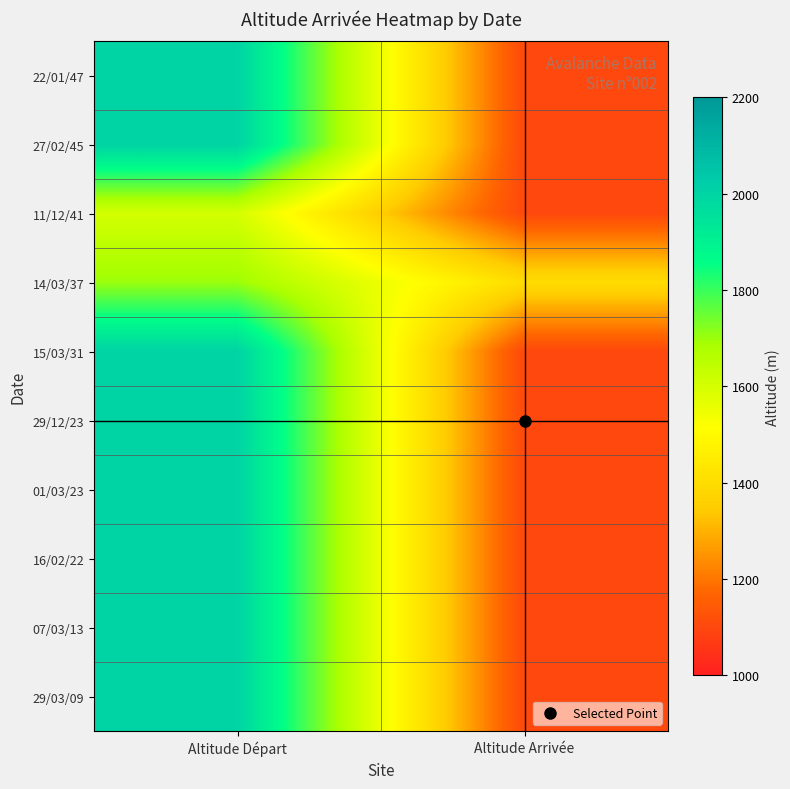

Reading left to right, extract all data points from this chart.

22/01/47: Altitude Départ=2000	Altitude Arrivée=1100
27/02/45: Altitude Départ=2000	Altitude Arrivée=1100
11/12/41: Altitude Départ=1600	Altitude Arrivée=1100
14/03/37: Altitude Départ=1700	Altitude Arrivée=1400
15/03/31: Altitude Départ=2000	Altitude Arrivée=1100
29/12/23: Altitude Départ=2000	Altitude Arrivée=1100
01/03/23: Altitude Départ=2000	Altitude Arrivée=1100
16/02/22: Altitude Départ=2000	Altitude Arrivée=1100
07/03/13: Altitude Départ=2000	Altitude Arrivée=1100
29/03/09: Altitude Départ=2000	Altitude Arrivée=1100